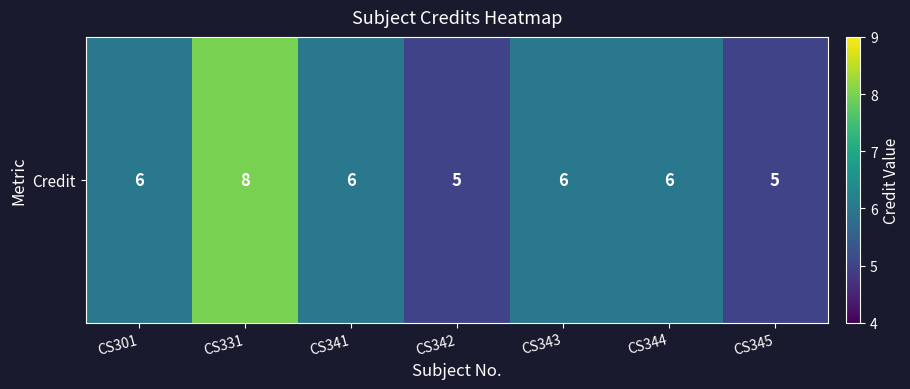

Count the values in the range 5 to 6.

6